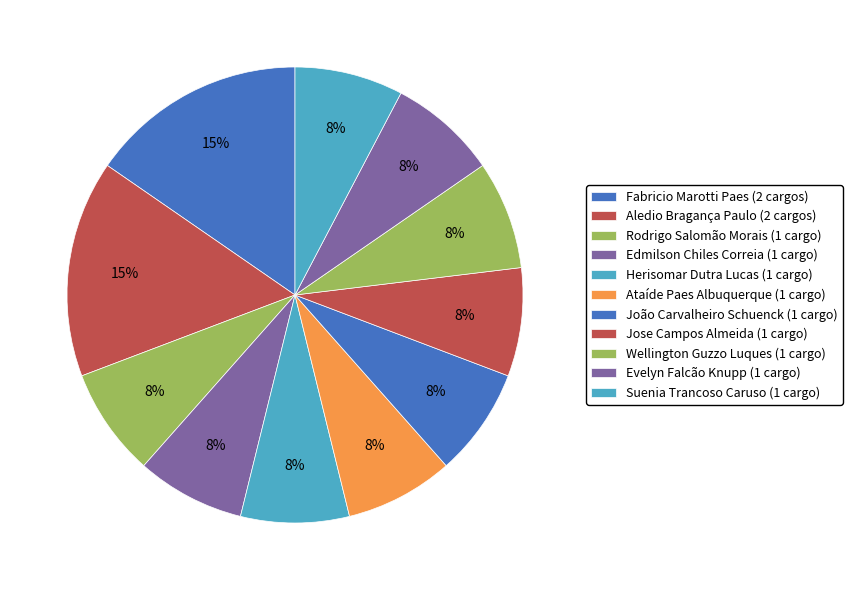

Count the number of slices in the pie.

11